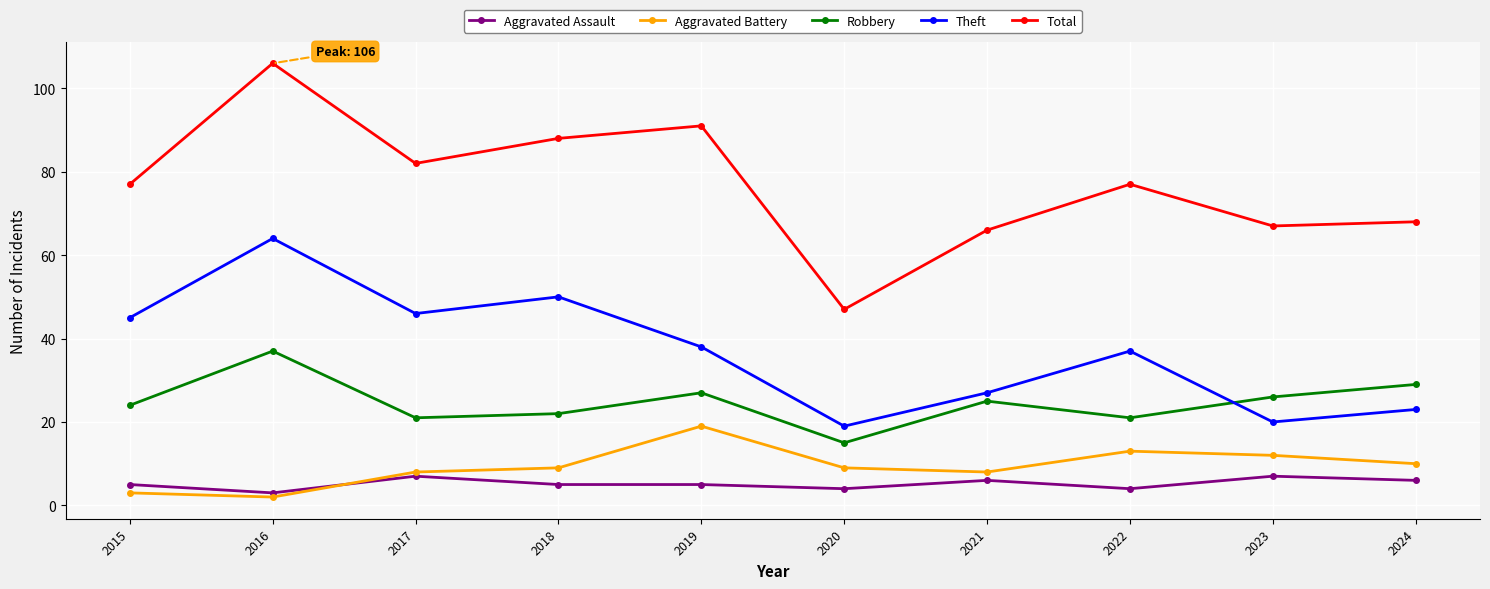

What is the sum of the Theft values at 2018 and 2023?

70